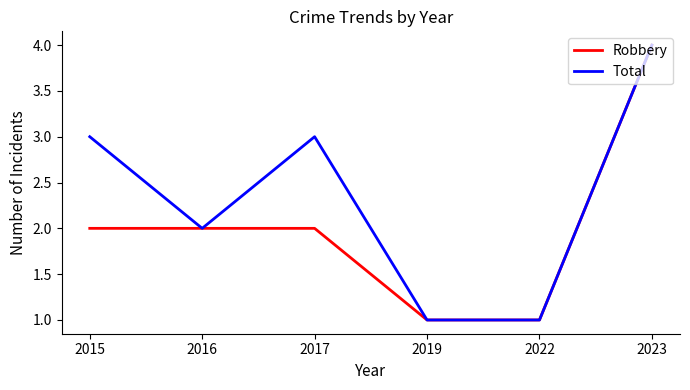

What is the sum of all Total values?

14